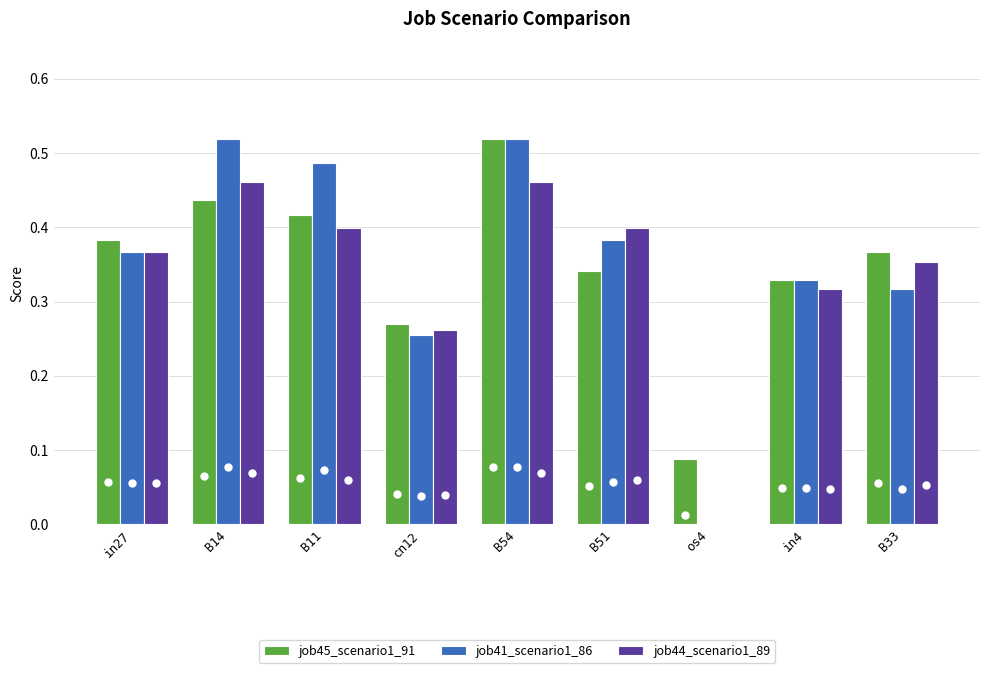

Between B54 and B33, which series saw the biggest shift?

job41_scenario1_86